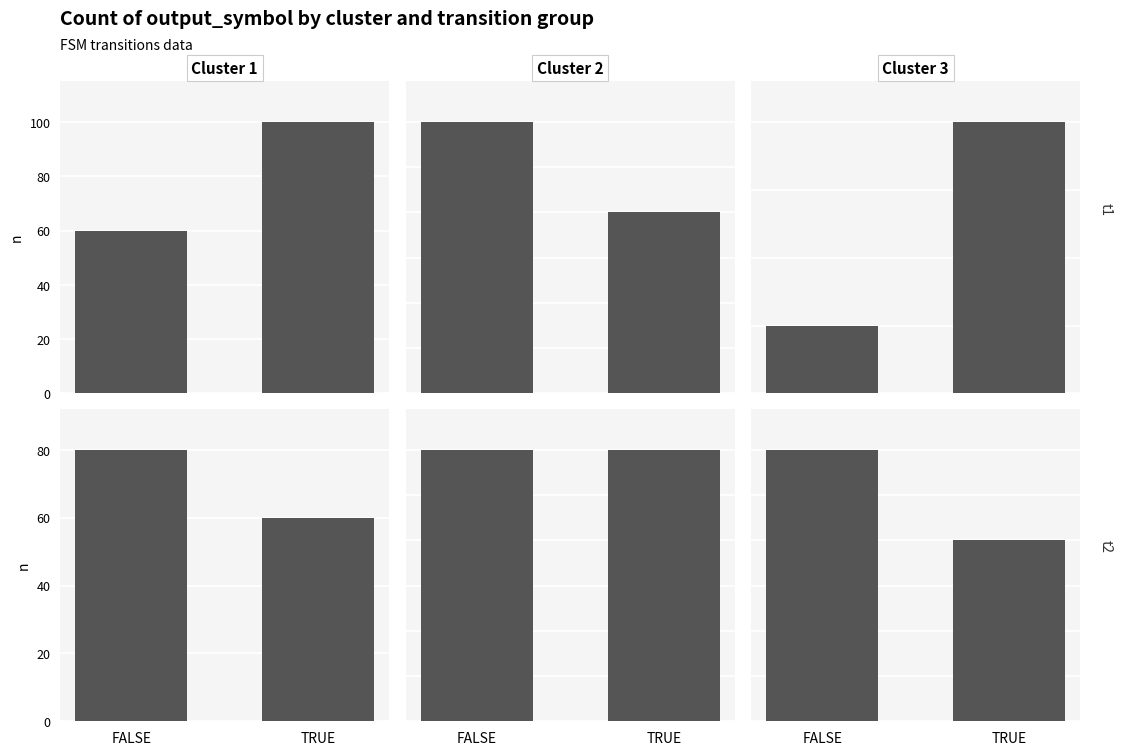

Which series has the largest range (max minus min)?

Cluster 1